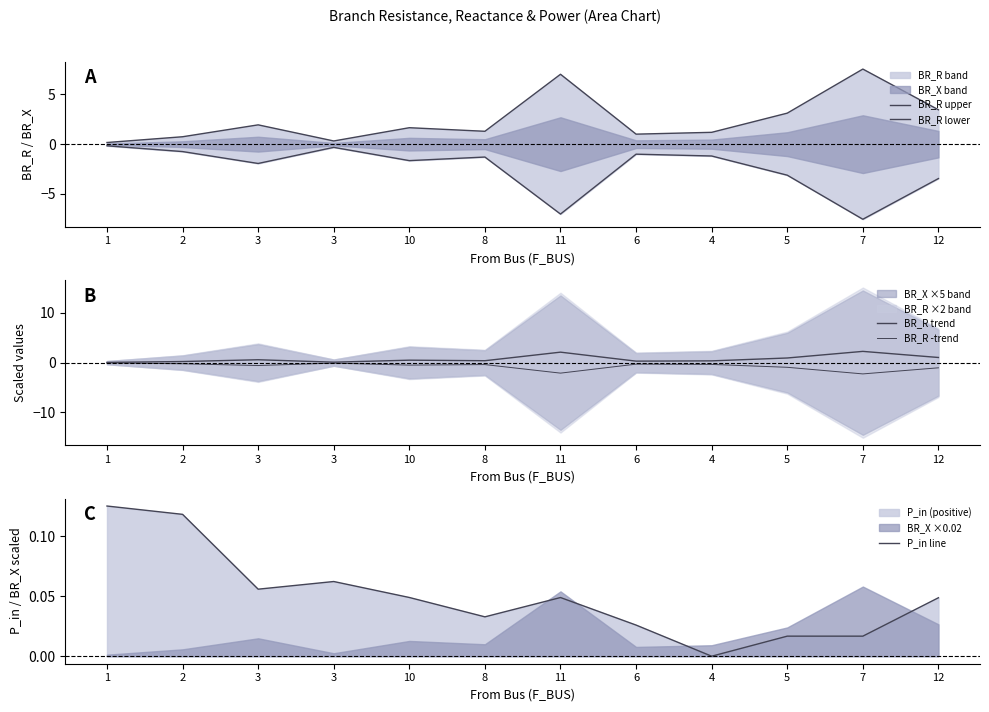

What is the label of the 12th point from the right?

1